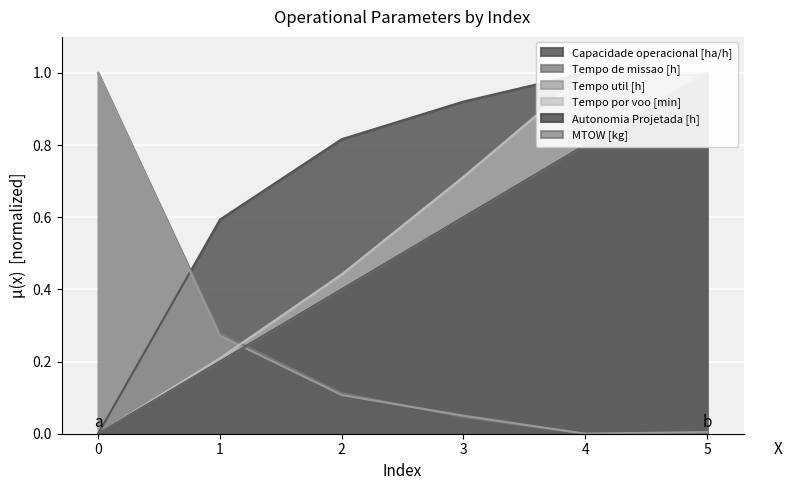

Which label corresponds to the largest value in the chart?

4